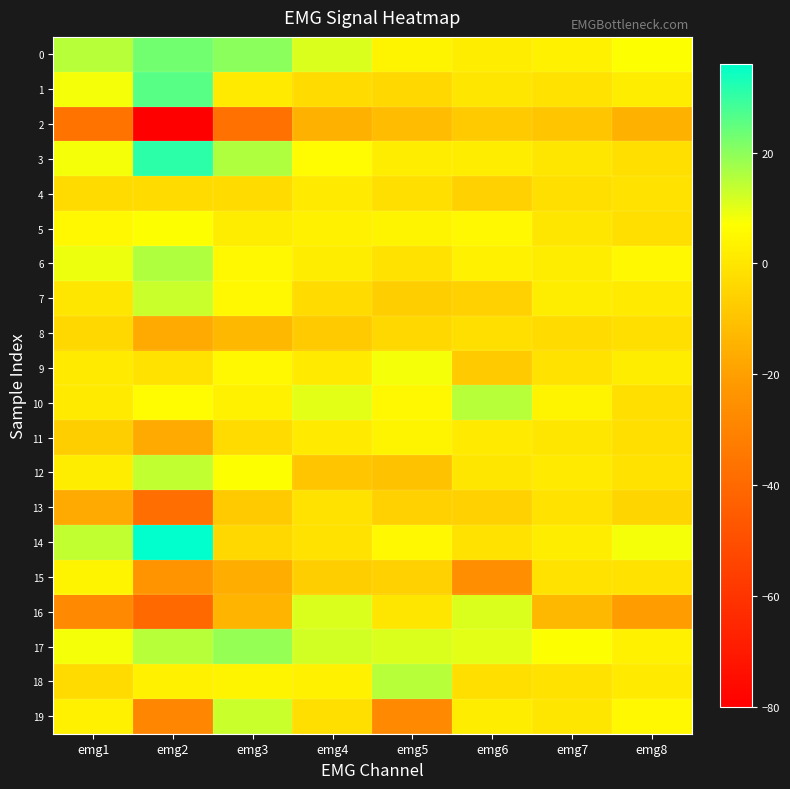

Which series has the widest spread of values?

2